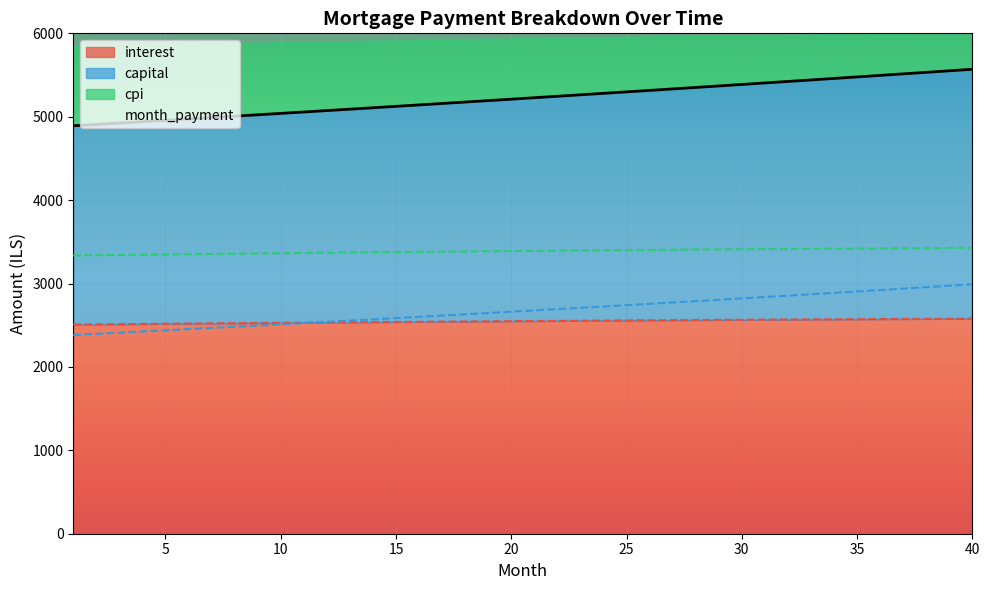

Rank the series by their maximum value, from highest to lowest.

month_payment, cpi, capital, interest